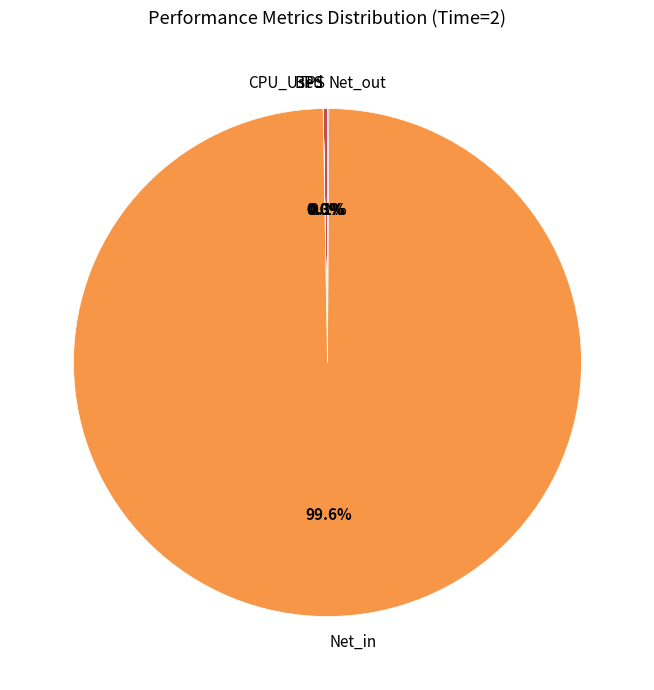

Which slice is the largest?

Net_in